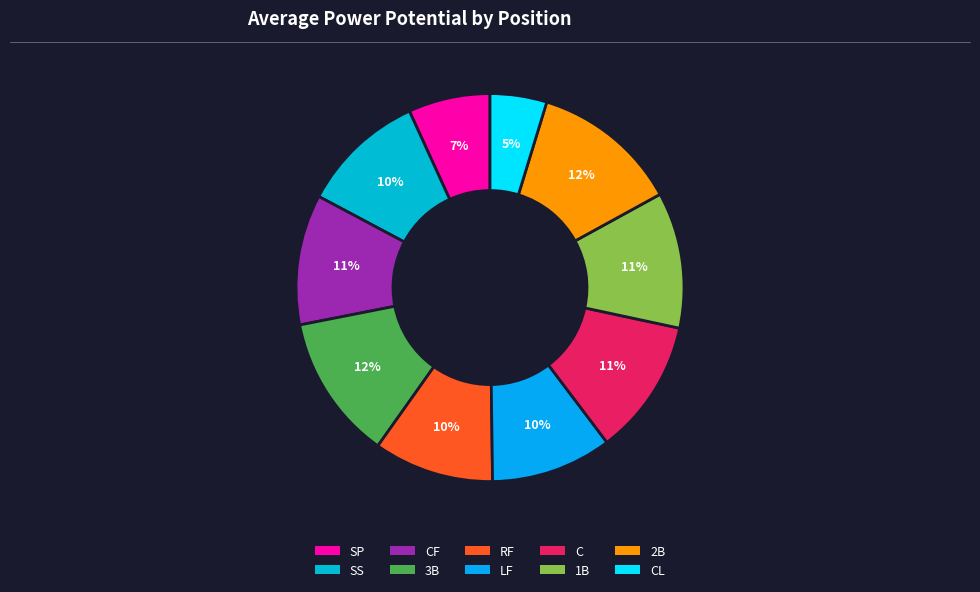

To the nearest percent, what is the average slice percentage?

10%